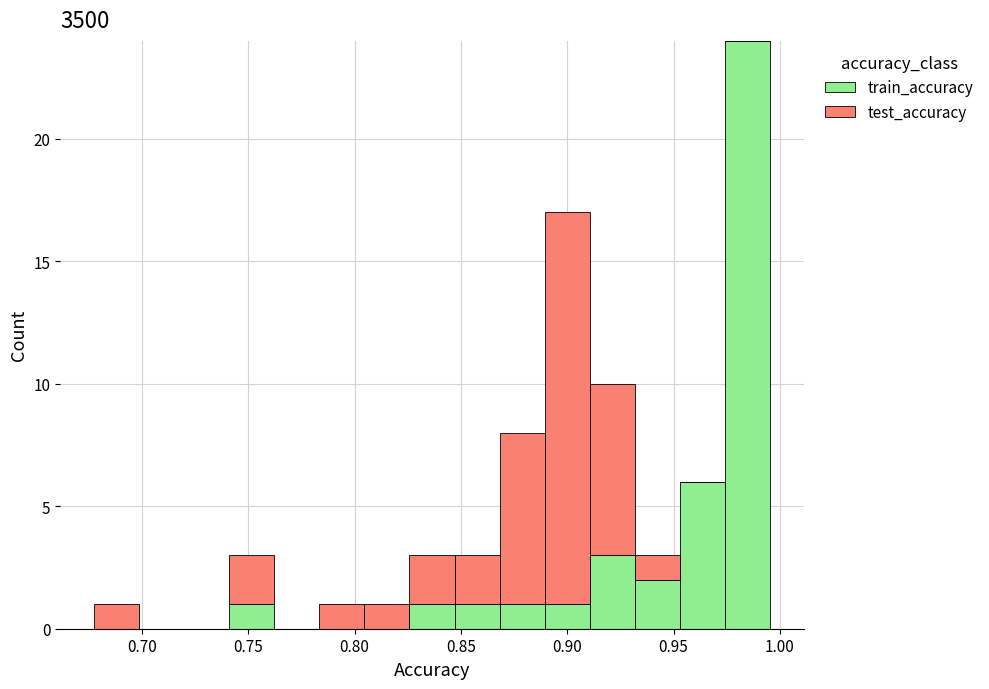

Reading left to right, list every stacked bar in this chart as the range it spans on the x-axis followed by its total height. Neither the bar edges nor the heights are printed on the chart, so give them approximately, as read against the axes.

0.680 to 0.700: 1
0.700 to 0.720: 0
0.720 to 0.740: 0
0.740 to 0.760: 3
0.760 to 0.785: 0
0.785 to 0.805: 1
0.805 to 0.825: 1
0.825 to 0.845: 3
0.845 to 0.870: 3
0.870 to 0.890: 8
0.890 to 0.910: 17
0.910 to 0.930: 10
0.930 to 0.955: 3
0.955 to 0.975: 6
0.975 to 0.995: 24